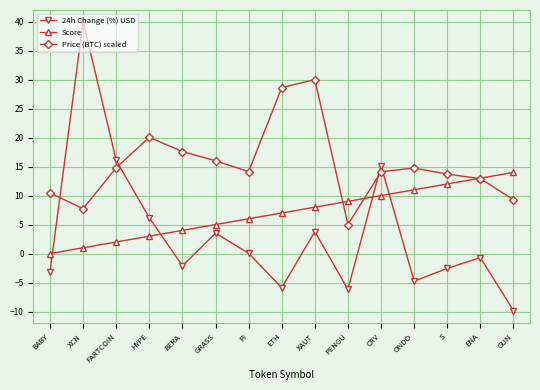

In 24h Change (%) USD, how many points are lower than both neighbors (excluding endpoints)?

4